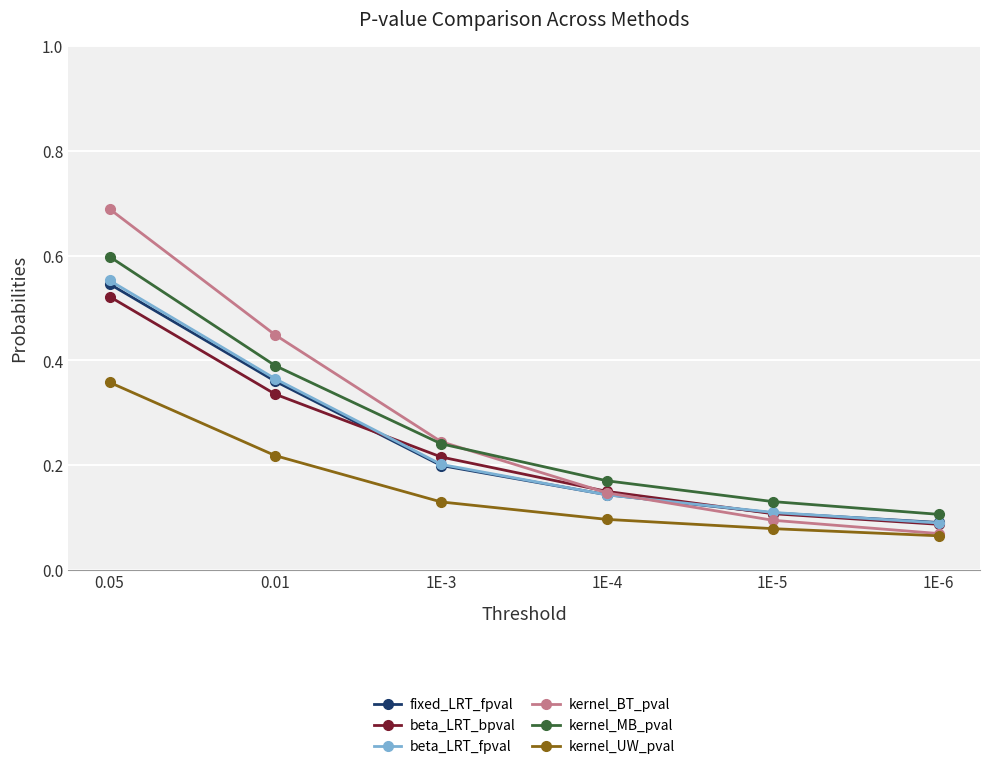

At which label is beta_LRT_bpval closest to 0?

1E-6